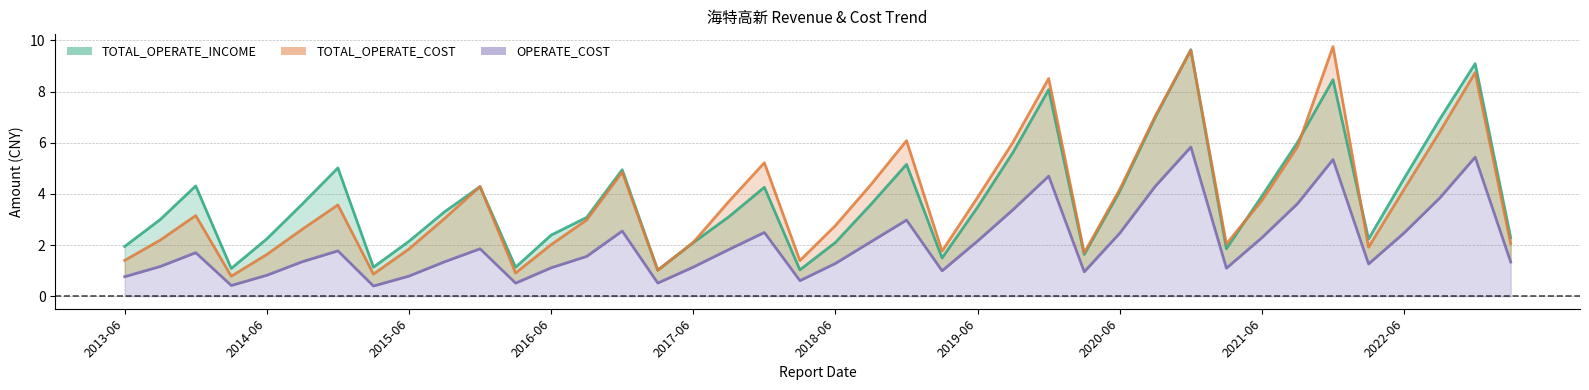

Which has a higher value, 2019-06 or 2014-06?

2019-06